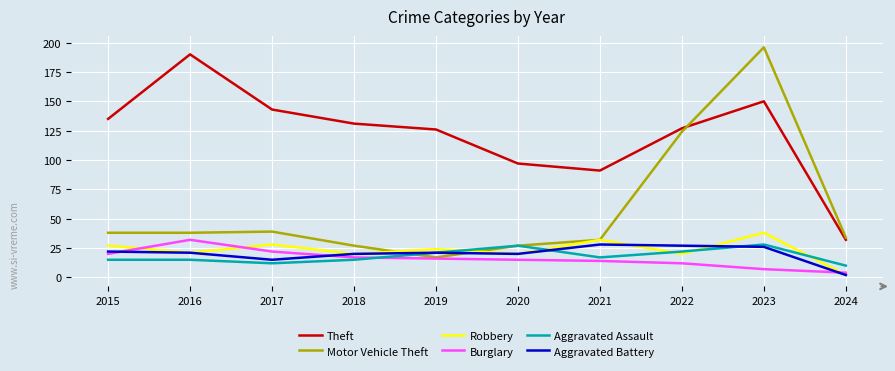

The Robbery series shows 7 at 2017. True or false?

False